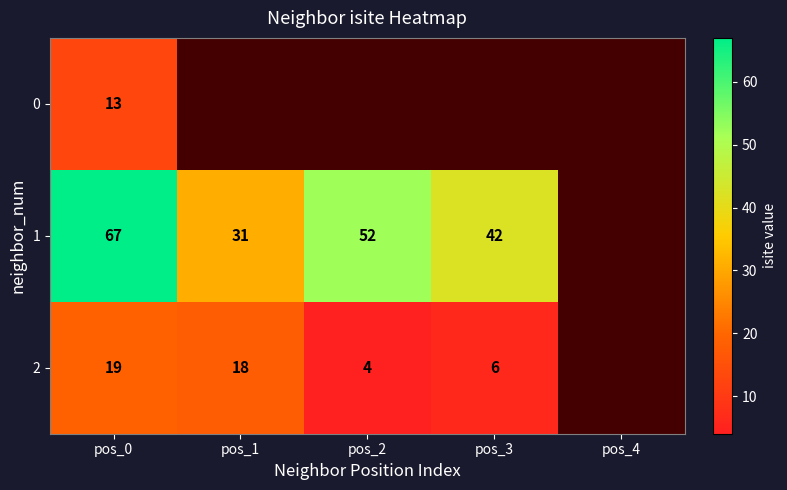

What is the total value across all series at pos_0?

99